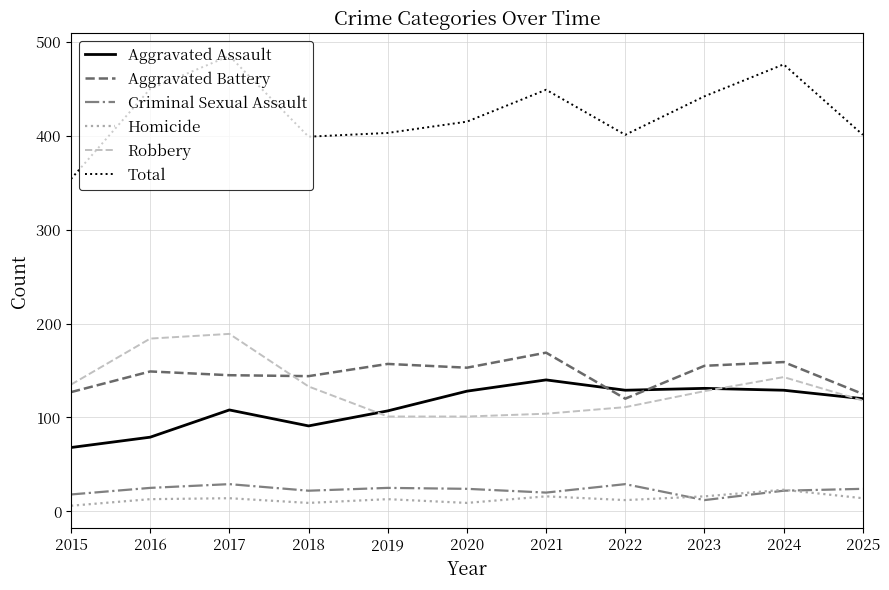

How many values in the Criminal Sexual Assault series are below 24?

5